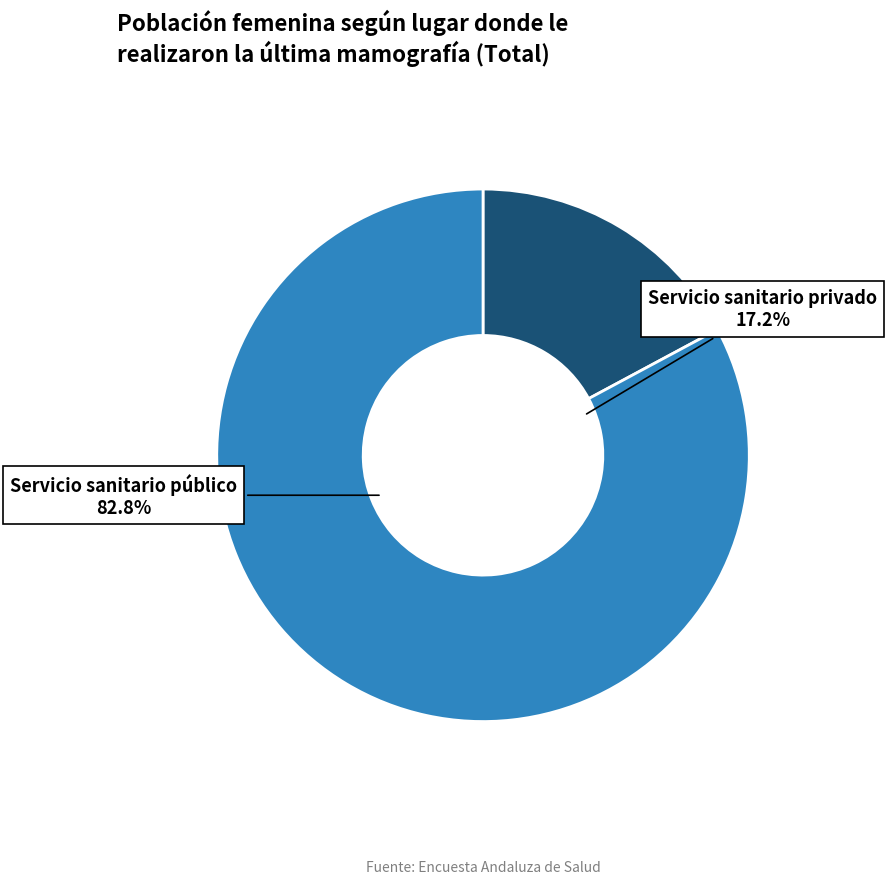

Do Servicio sanitario privado and Servicio sanitario público together represent more than half of the pie?

Yes